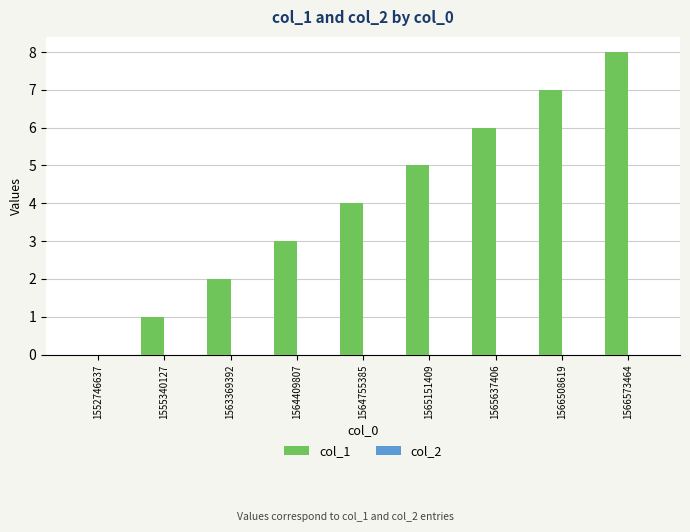

What is the sum of the values at 1552746637 and 1565151409?

5